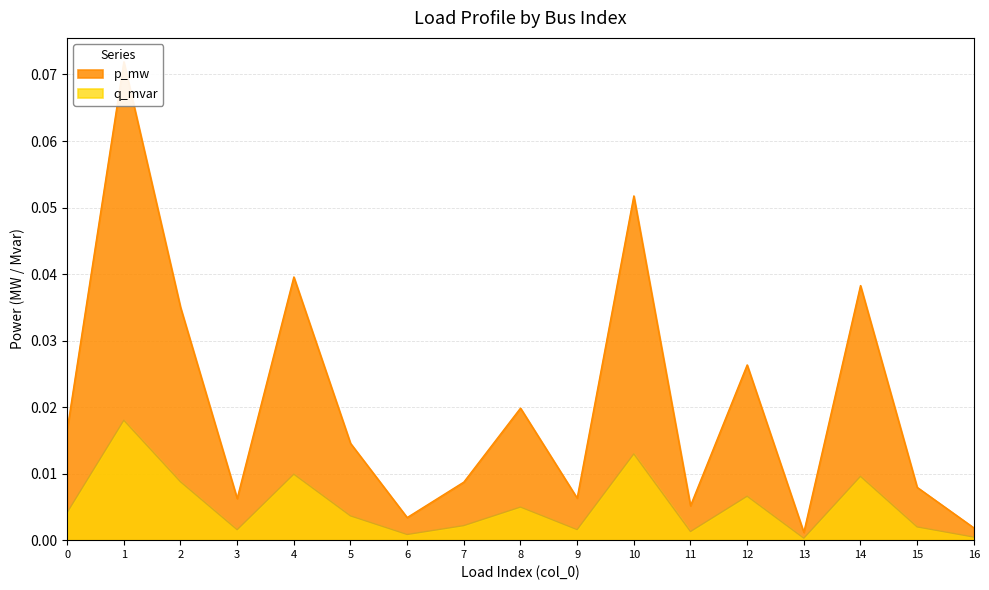

What is the total value across all series at 10?

0.1